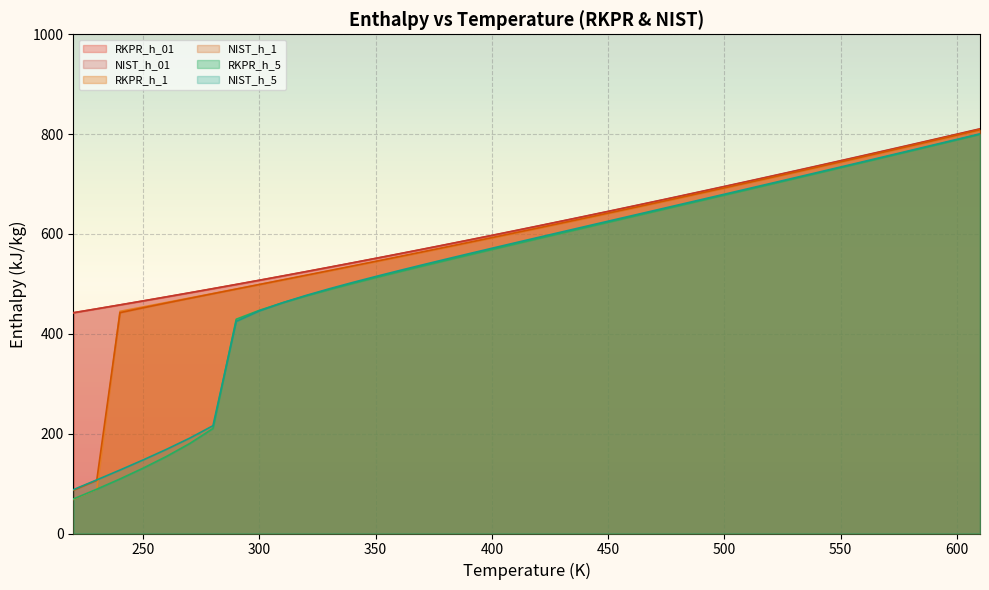

True or false: RKPR_h_1 has more than 0 interior local peaks.

False